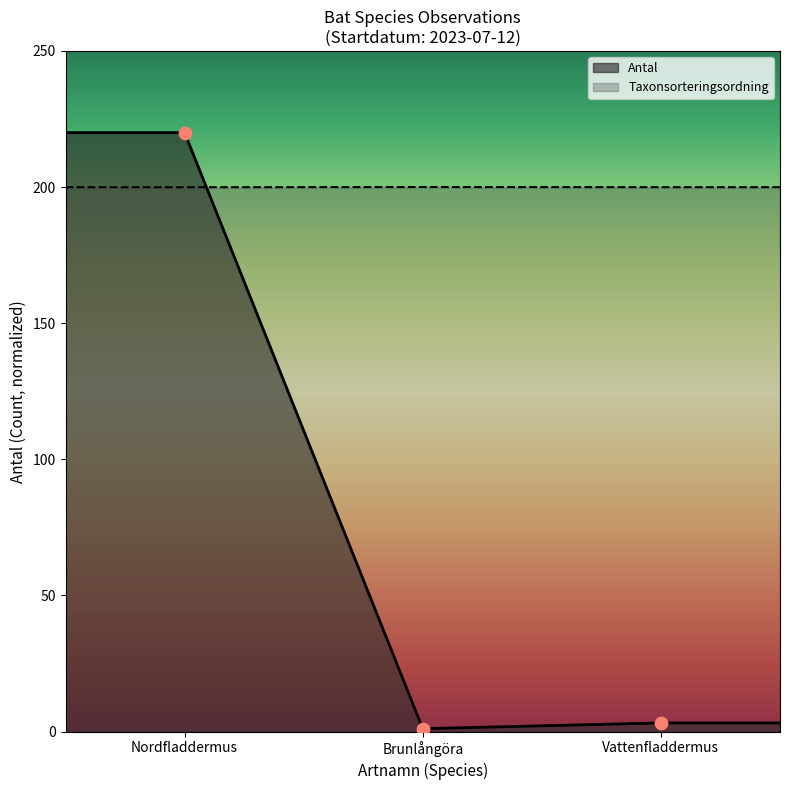

Which series has the largest range (max minus min)?

Antal